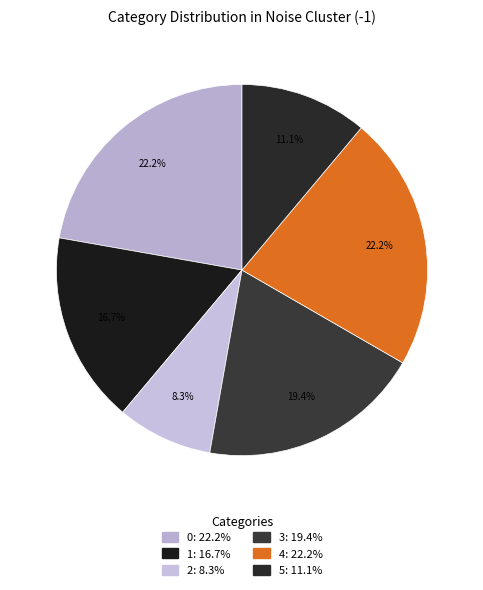

How many segments does this pie chart have?

6